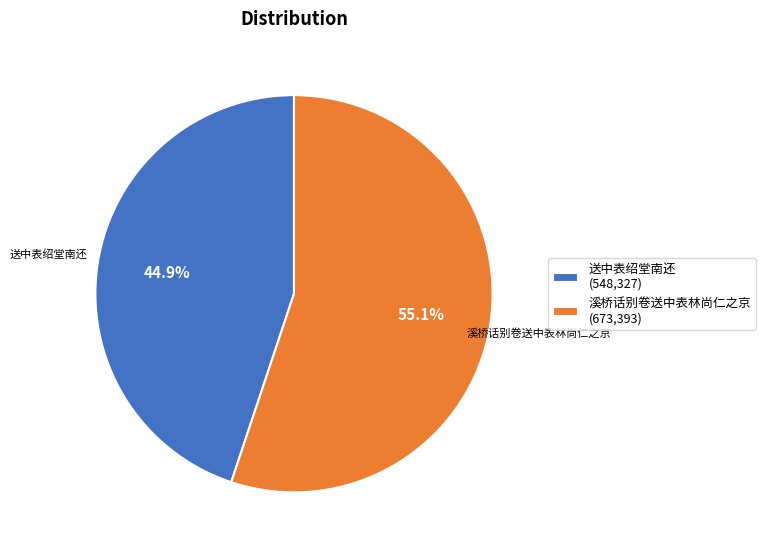

What percentage is the 溪桥话别卷送中表林尚仁之京 slice, to the nearest percent?

55%